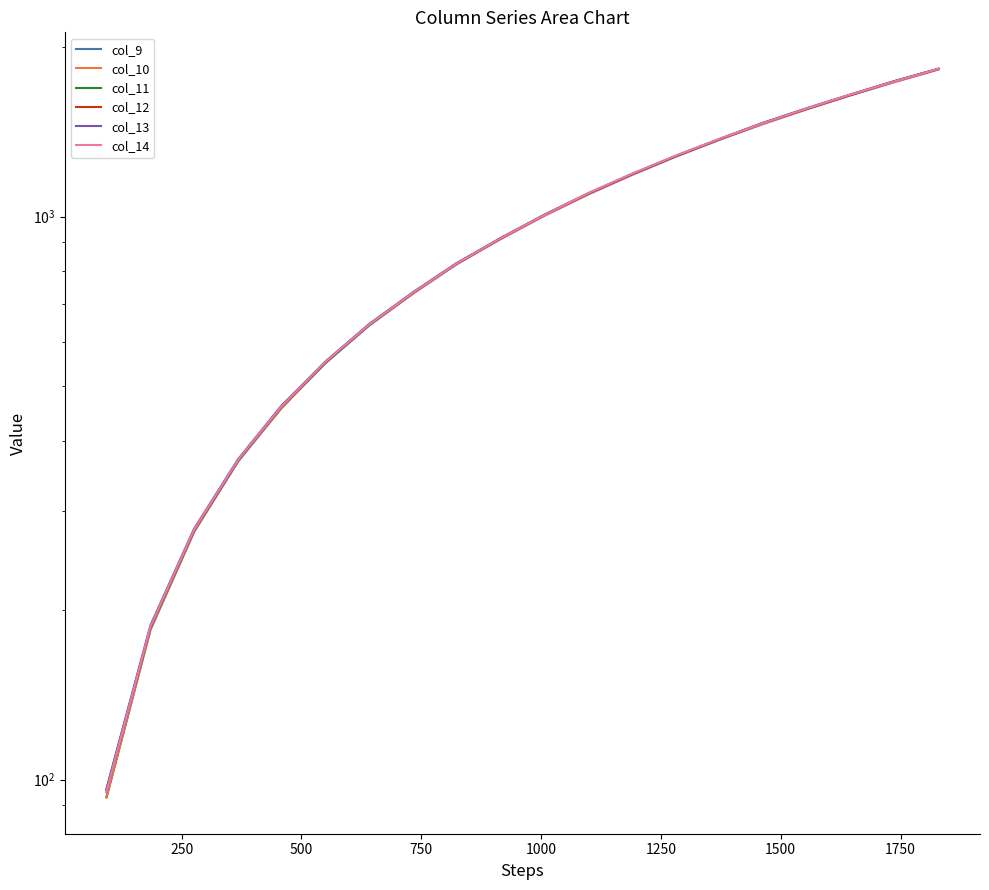

How many lines are shown in the chart?

6